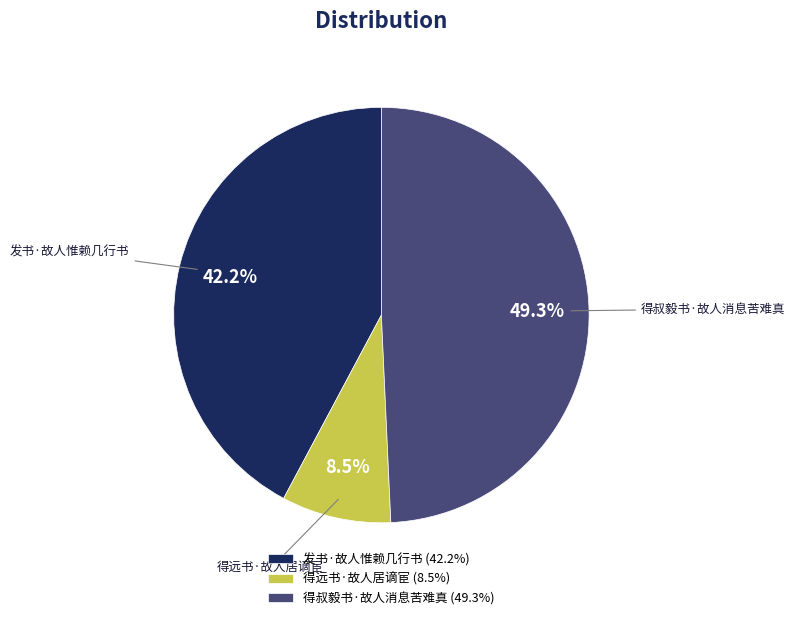

To the nearest percent, what is the difference between the largest and smallest slice percentages?

41%